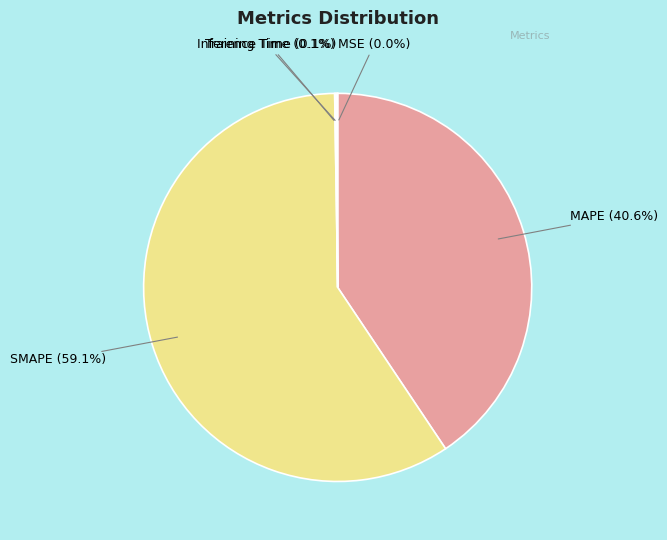

Does MAPE represent more than half of the total?

No